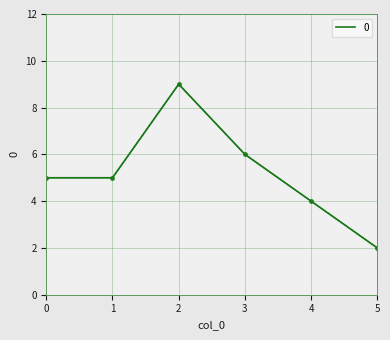

What is the difference between the maximum and second lowest values?

5